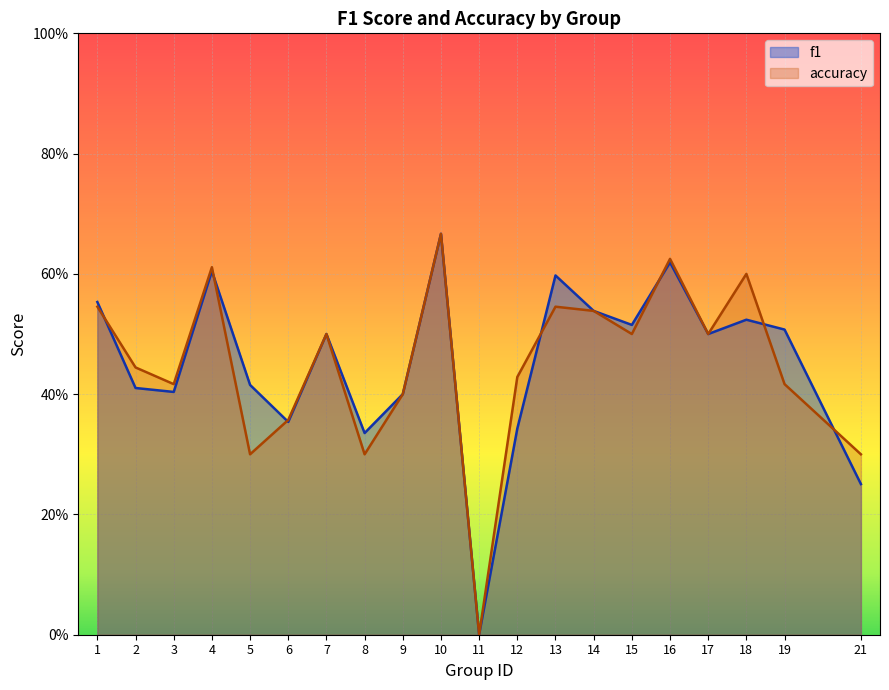

At which category is the sum across all series the highest?

10